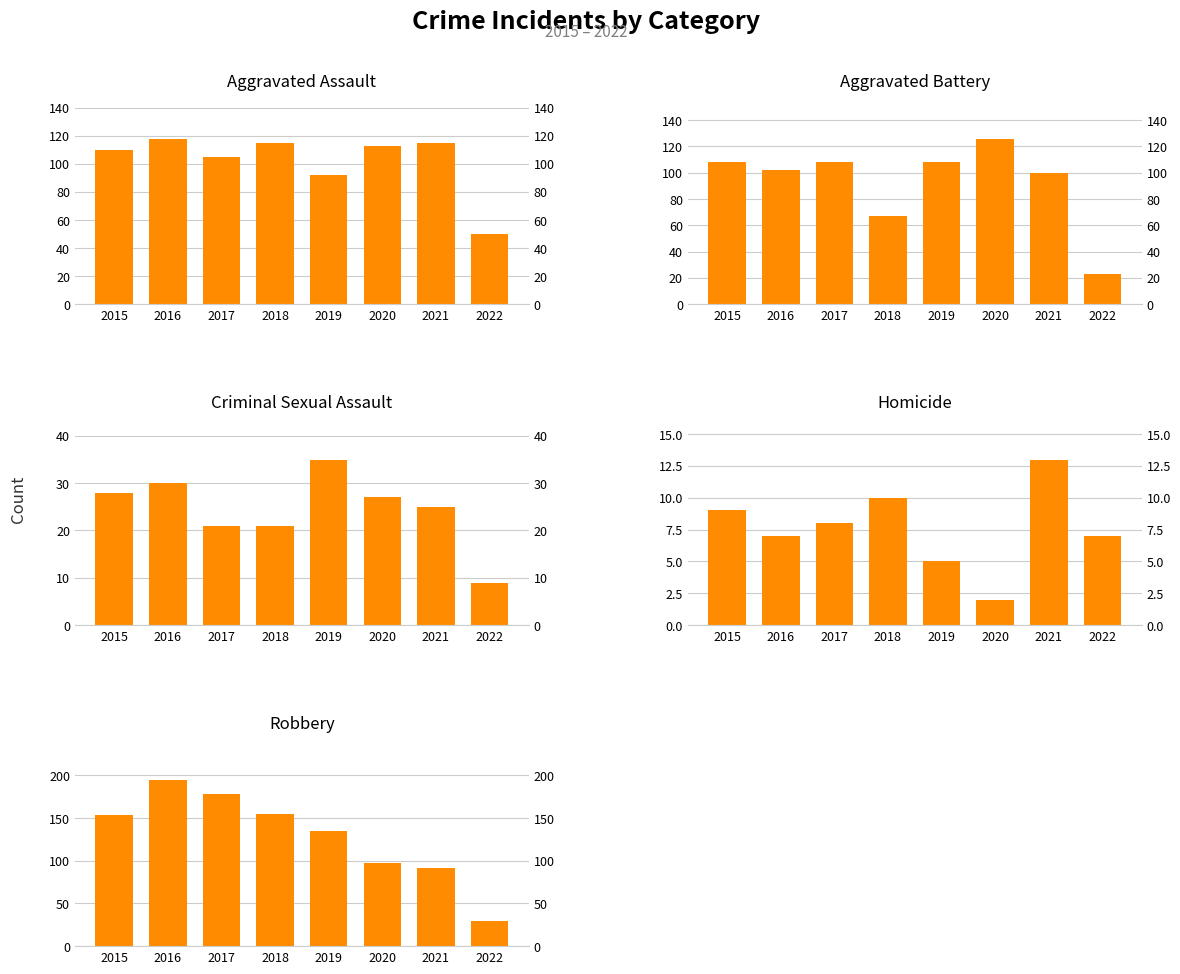

Where does the Homicide series first go above 8?

2015